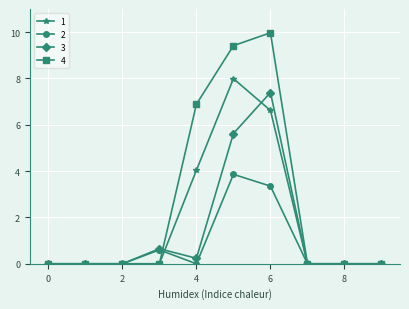

What is the highest value of the 1 series?

8.0